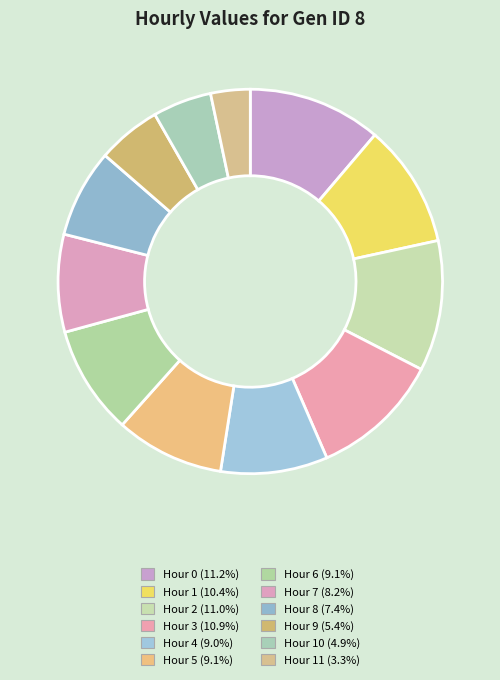

How many slices are in this pie chart?

12